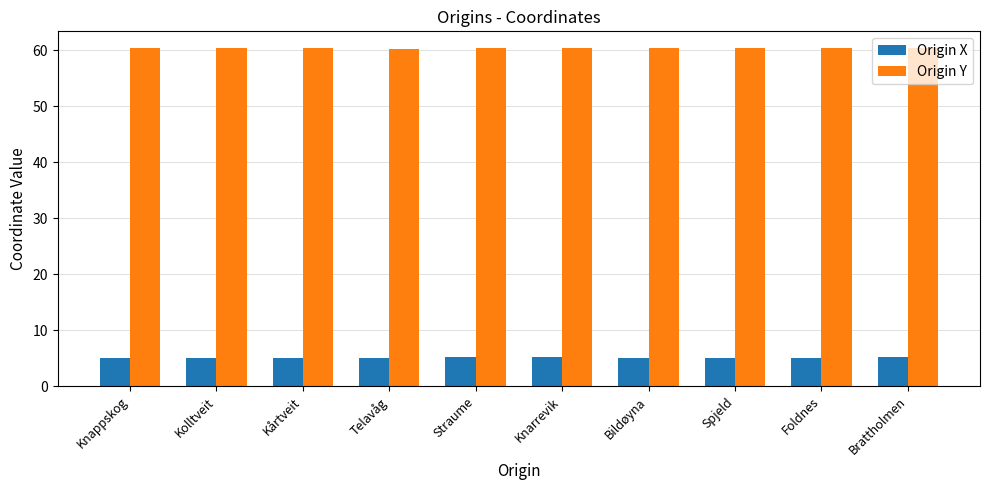

What is the spread (max minus min) of values at Knappskog?

55.3